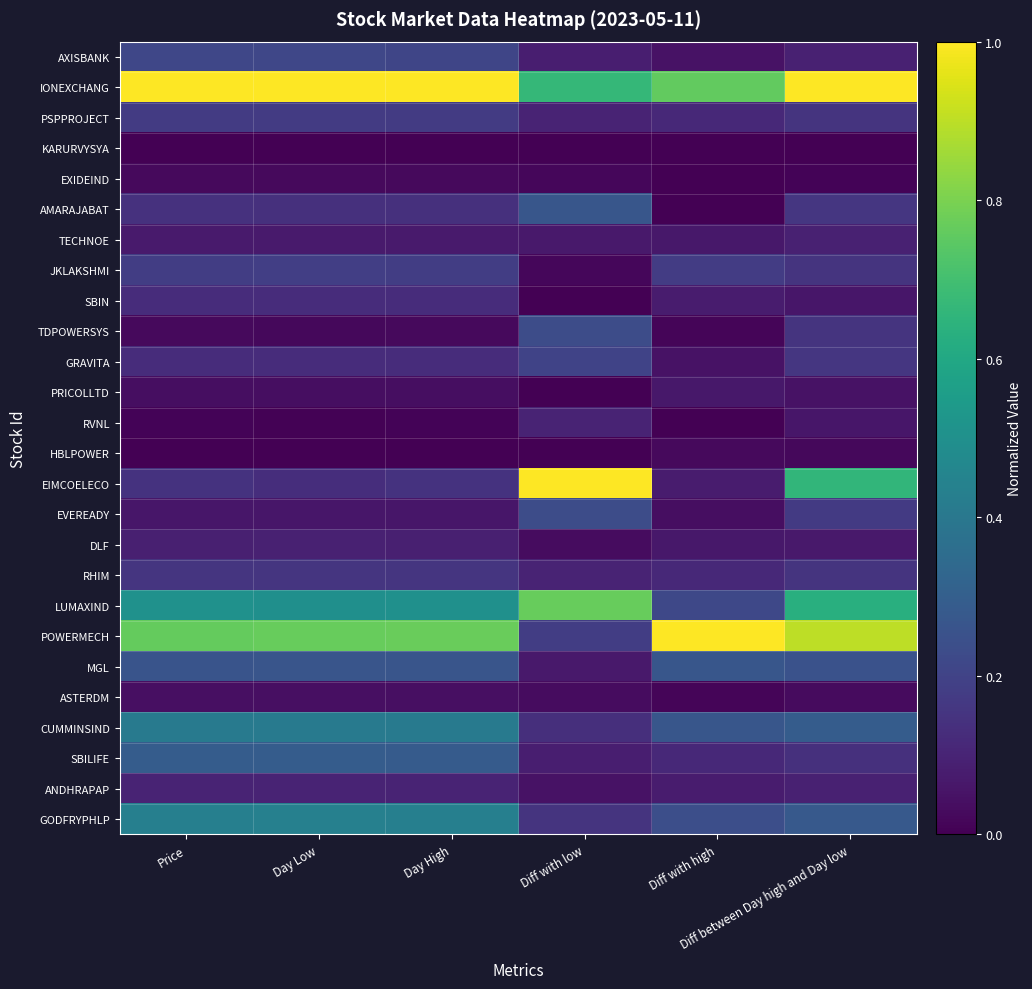

At how many categories does at least one series exceed 0?

6